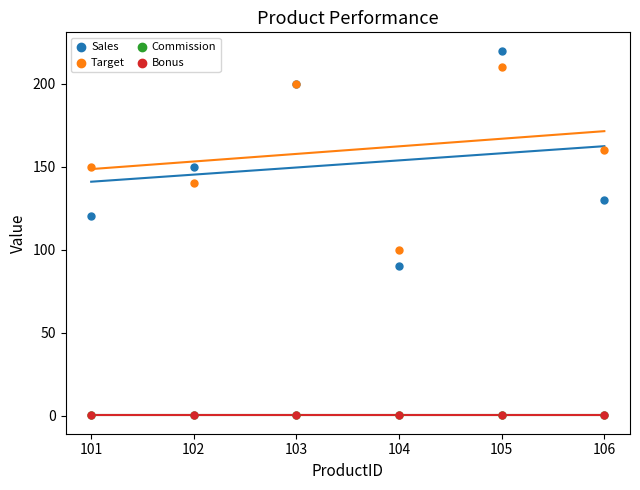

Which series contains the highest Y value?

Sales